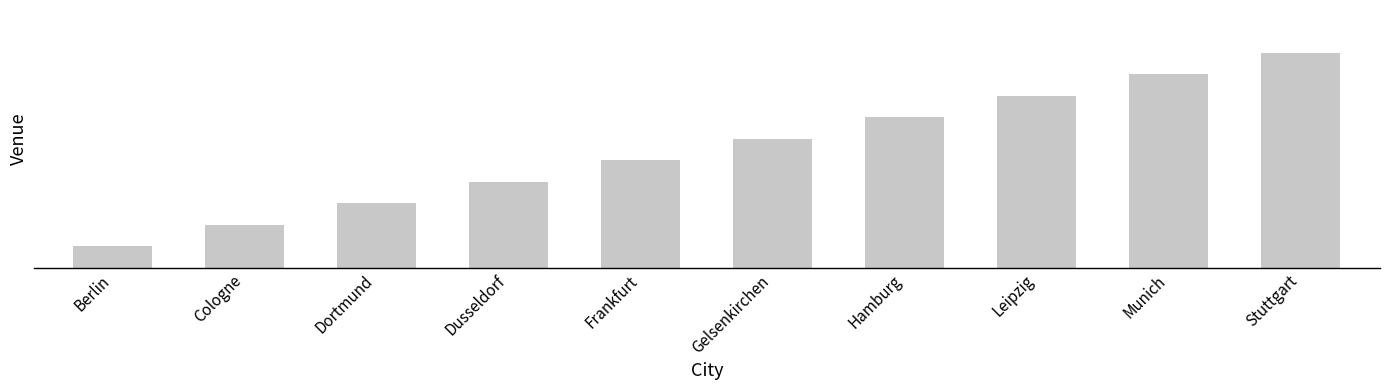

Between Munich and Dortmund, which is larger?

Munich